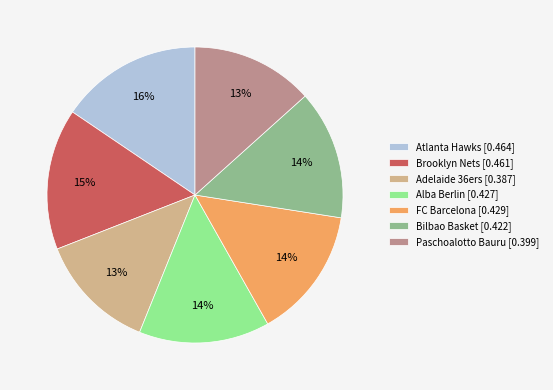

How many segments does this pie chart have?

7